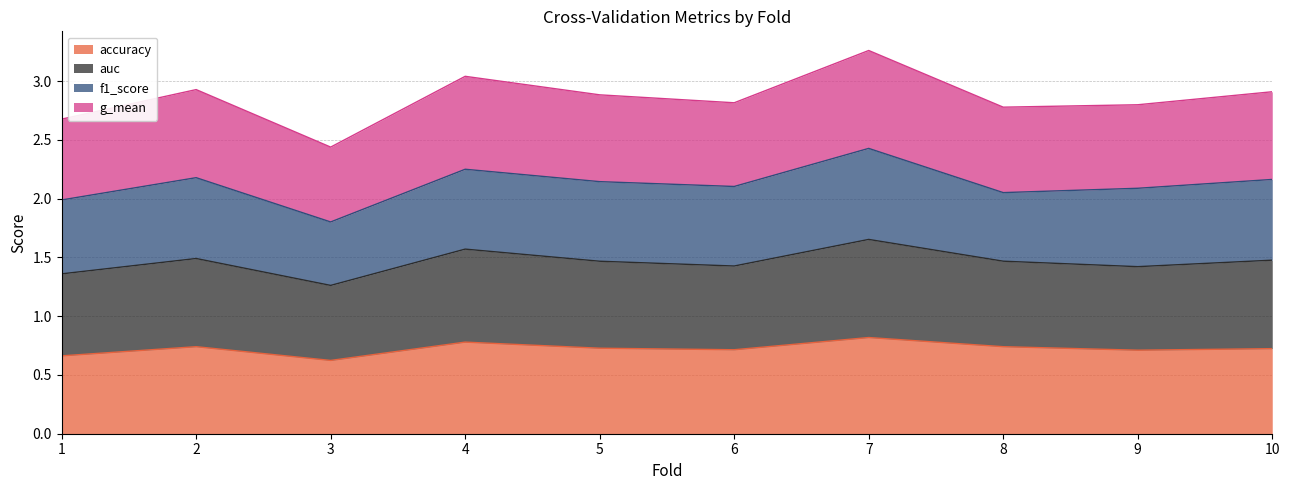

Does the chart have visible grid lines?

Yes